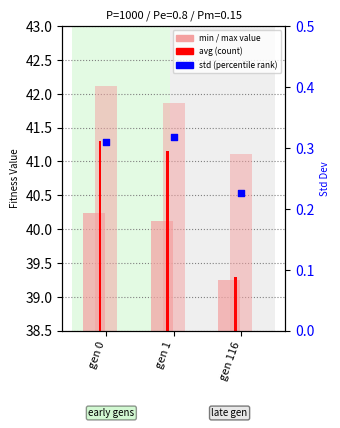

What is the total value across all series at gen 116?

119.9